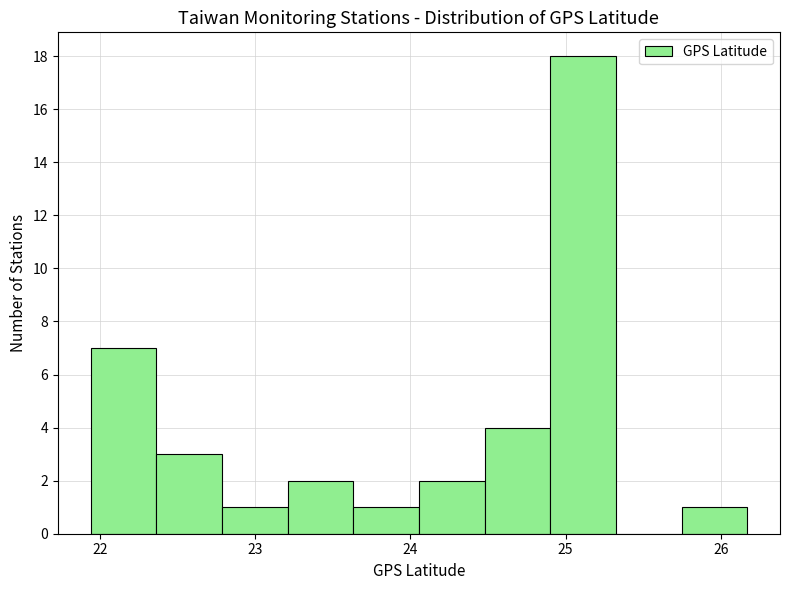

Reading left to right, transcribe this chart: for each bar, give the range it covers on the x-axis and its height. Neither the bar edges nor the heights are printed on the chart, so give them approximately, as read against the axes.

21.9 to 22.4: 7
22.4 to 22.8: 3
22.8 to 23.2: 1
23.2 to 23.6: 2
23.6 to 24.1: 1
24.1 to 24.5: 2
24.5 to 24.9: 4
24.9 to 25.3: 18
25.3 to 25.7: 0
25.7 to 26.2: 1